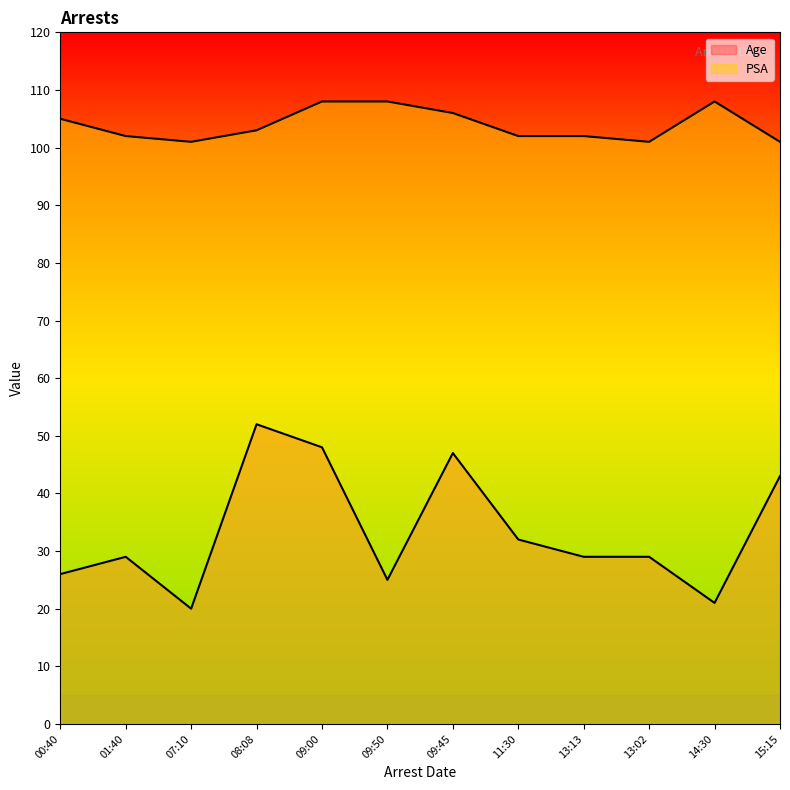

Between 00:40 and 11:30, which is larger?

11:30